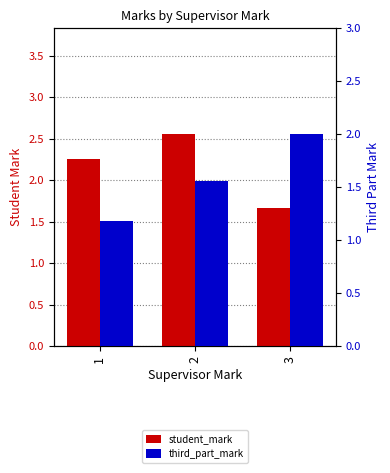

True or false: third_part_mark has a value of 2.0 at 3.

True